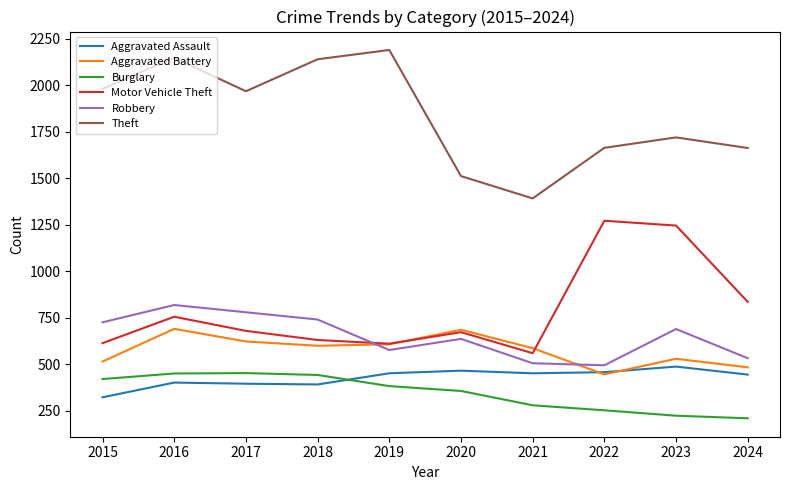

What is the difference between the highest and lowest values at 2019?

1807